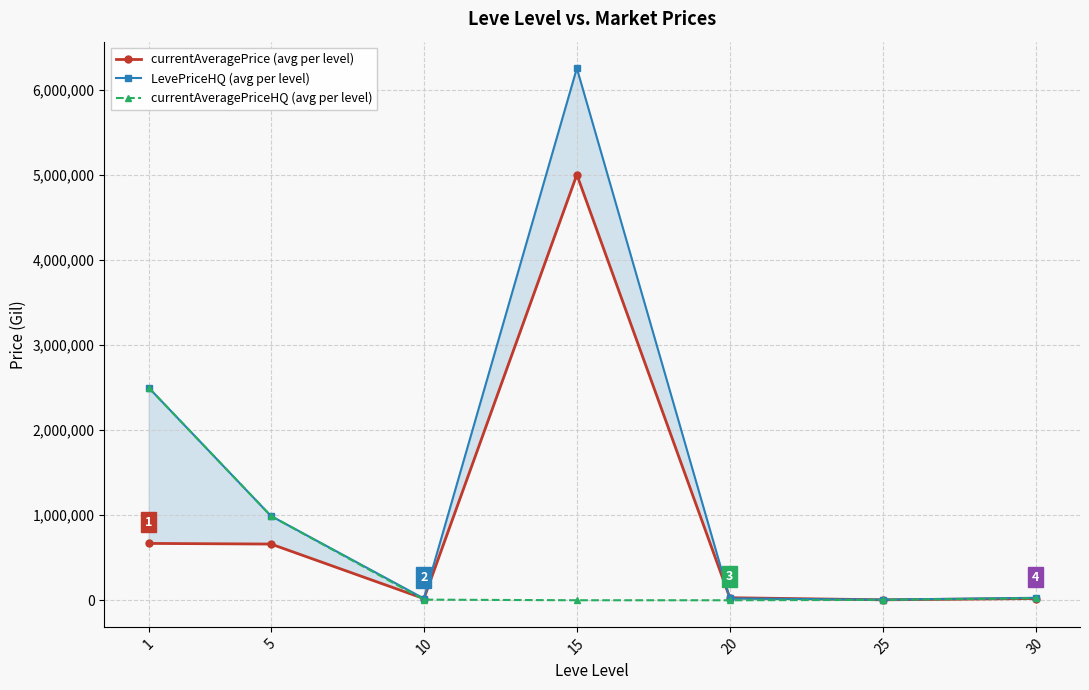

What value does the currentAveragePrice (avg per level) series have at 25?

5256.0